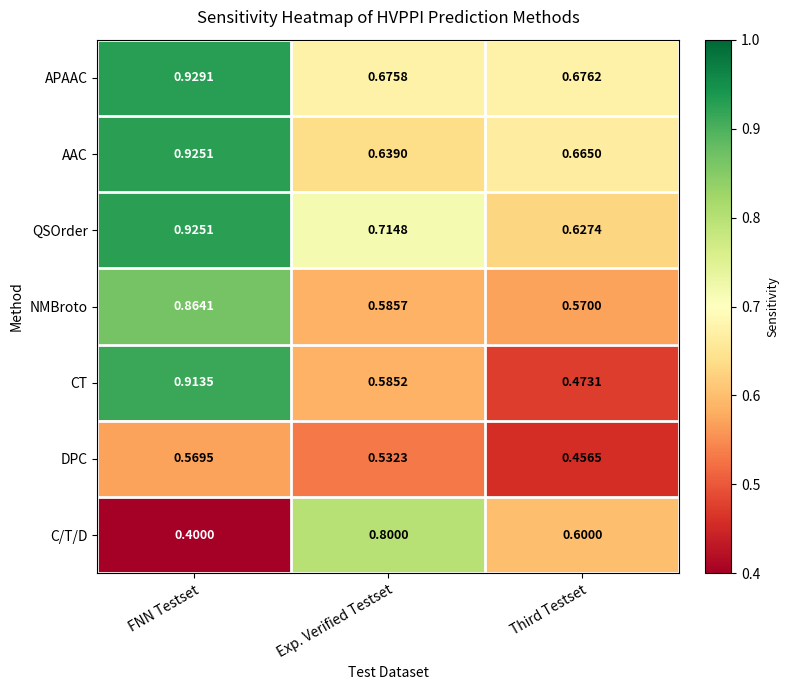

At Third Testset, list the series in order from smallest to largest.

DPC, CT, NMBroto, C/T/D, QSOrder, AAC, APAAC